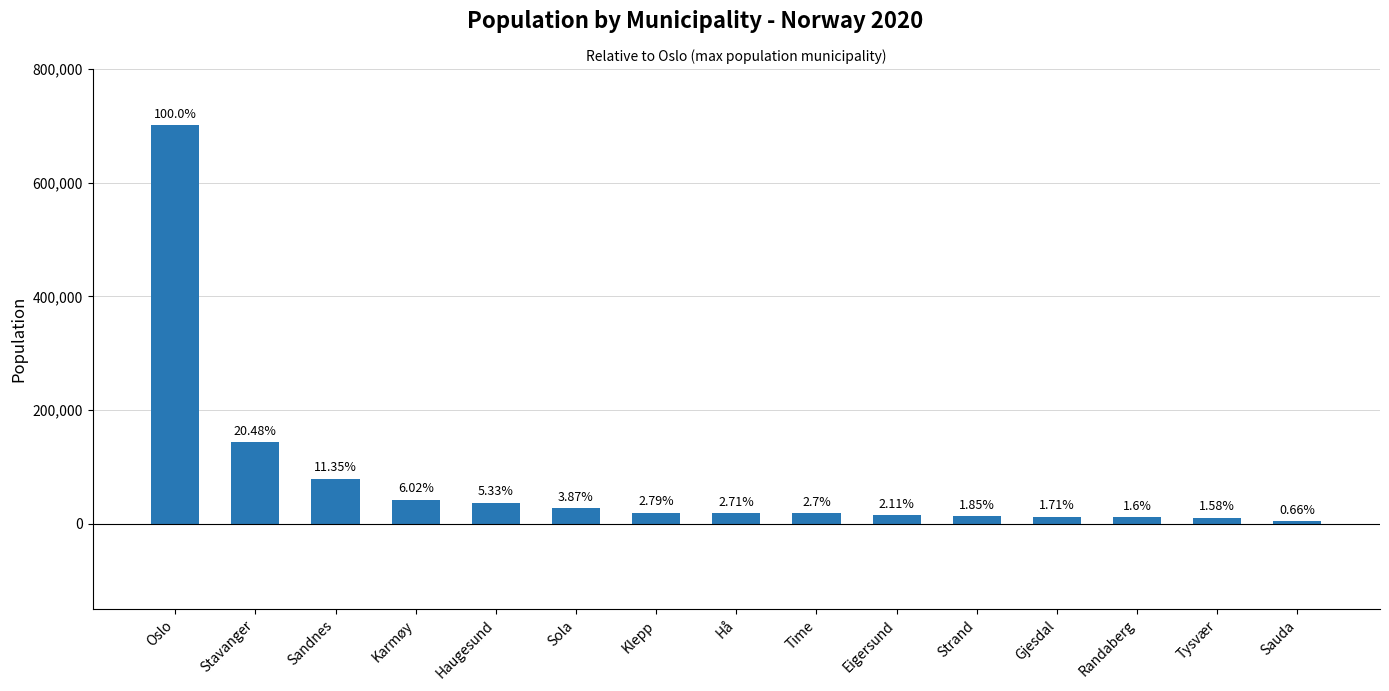

The value at Eigersund is 26431. True or false?

False